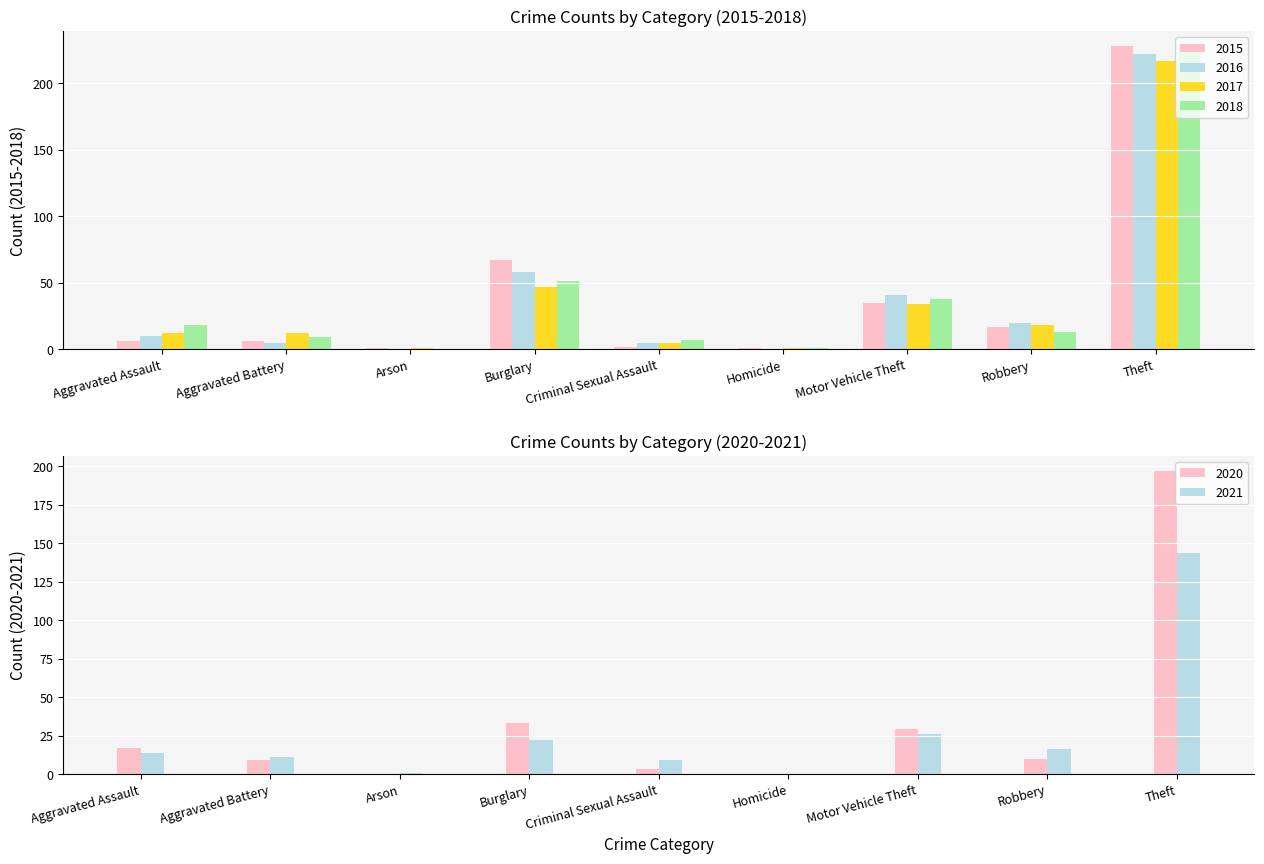

How many values in the 2017 series are below 12?

3